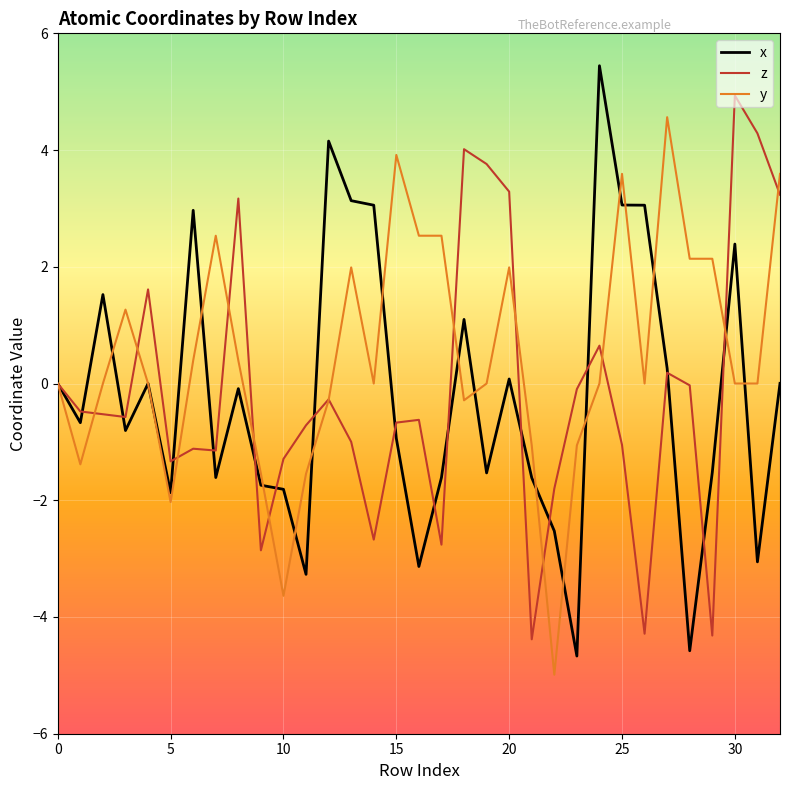

What is the highest value of the y series?

4.6